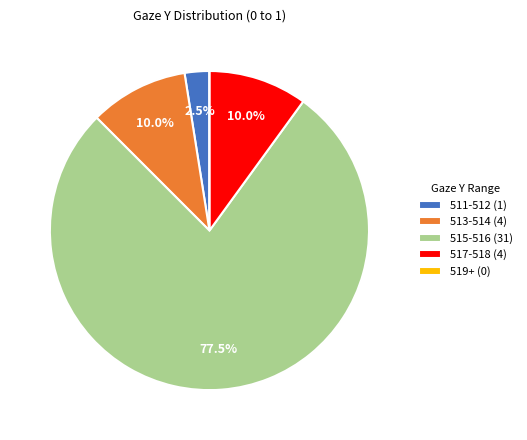

What is the largest slice in the pie chart?

515-516 (31)